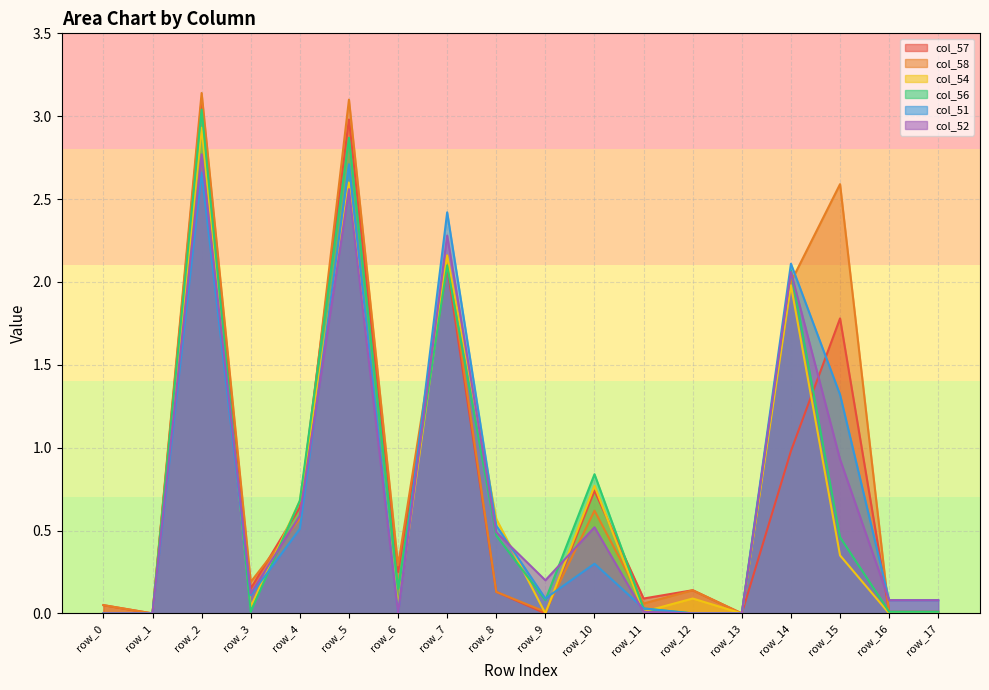

Where do col_57 and col_54 first cross each other?

row_3 and row_4